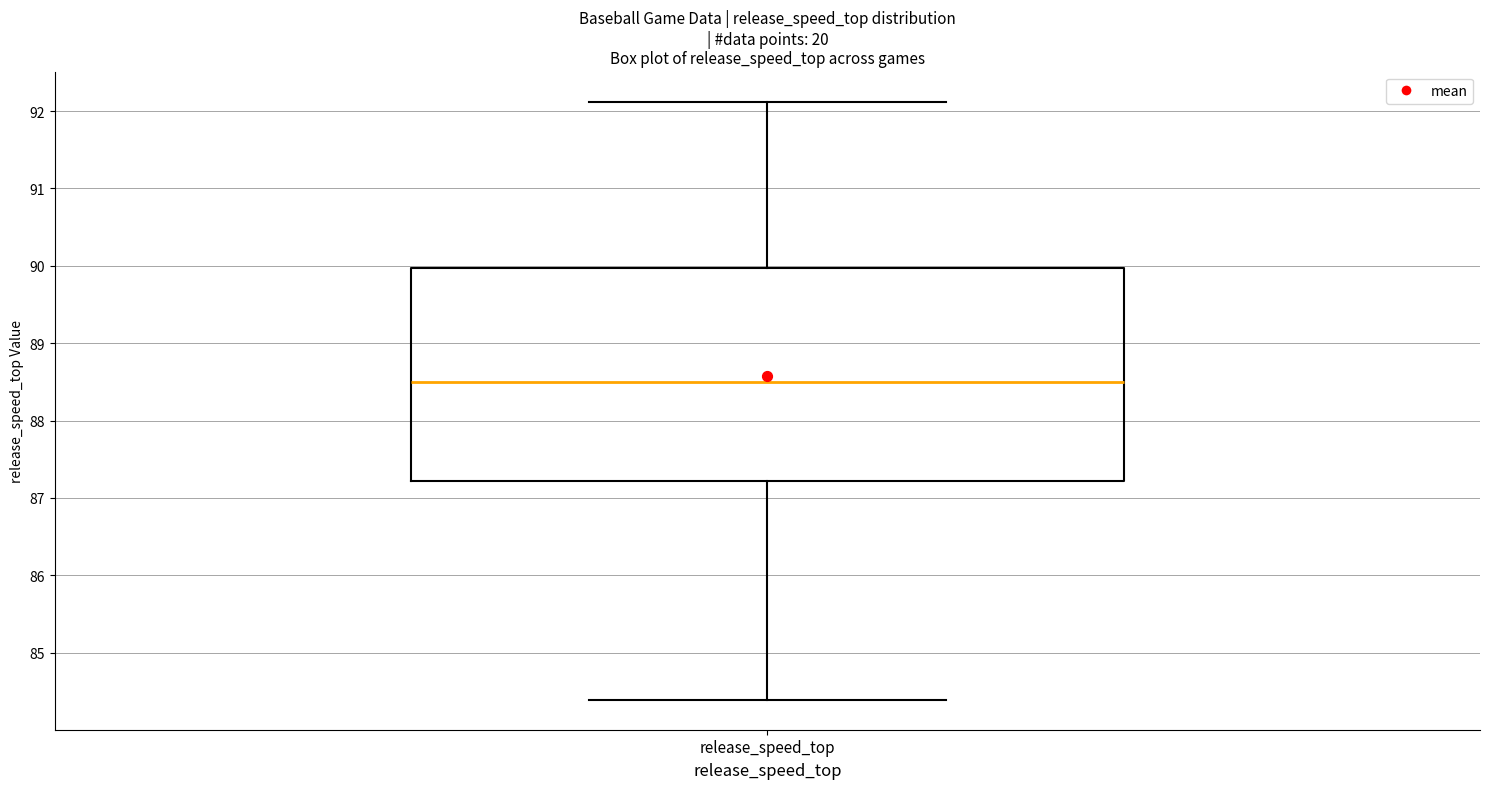

Transcribe this box plot: give where the median line is, the range the box spans, and where the two whiskers end, as read against the y-axis. The values are not printed on the chart, so give them approximately, as read against the axis.

median 88.5, box 87.2 to 90.0, whiskers 84.4 to 92.1